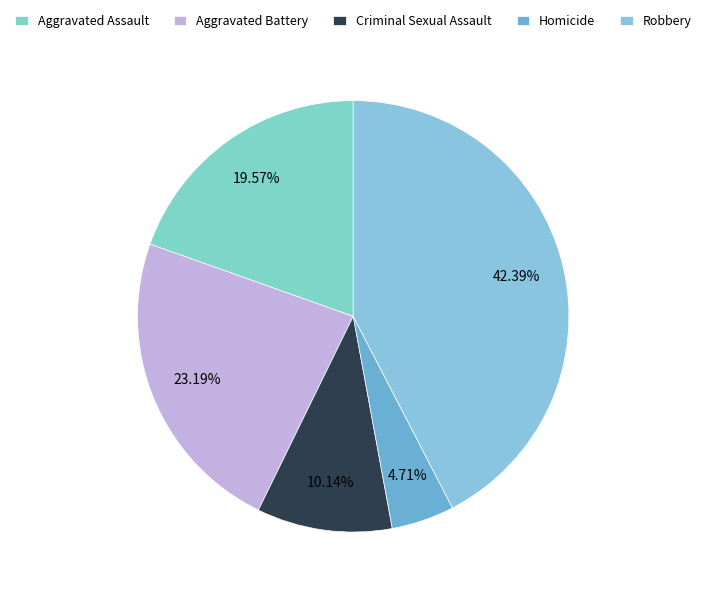

Combined, do Homicide and Aggravated Battery account for over 50%?

No